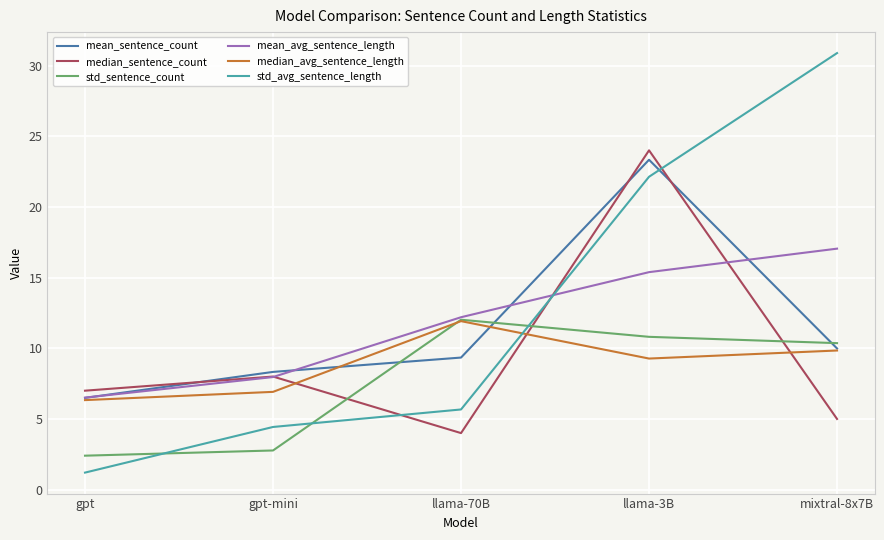

Which series has the widest spread of values?

std_avg_sentence_length